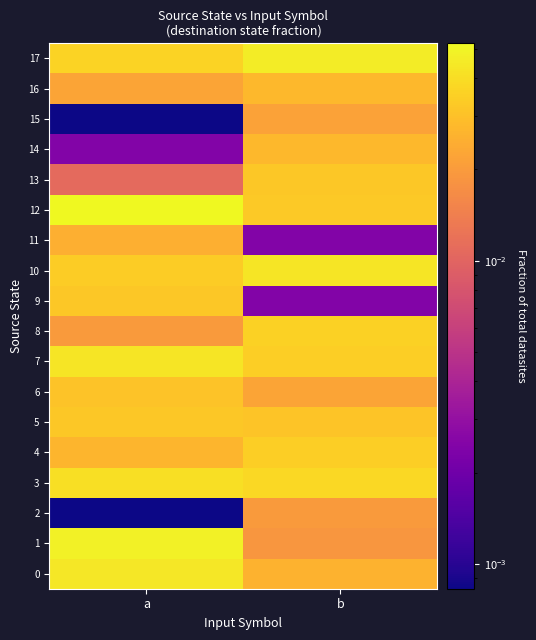

At how many categories does at least one series exceed 0?

2